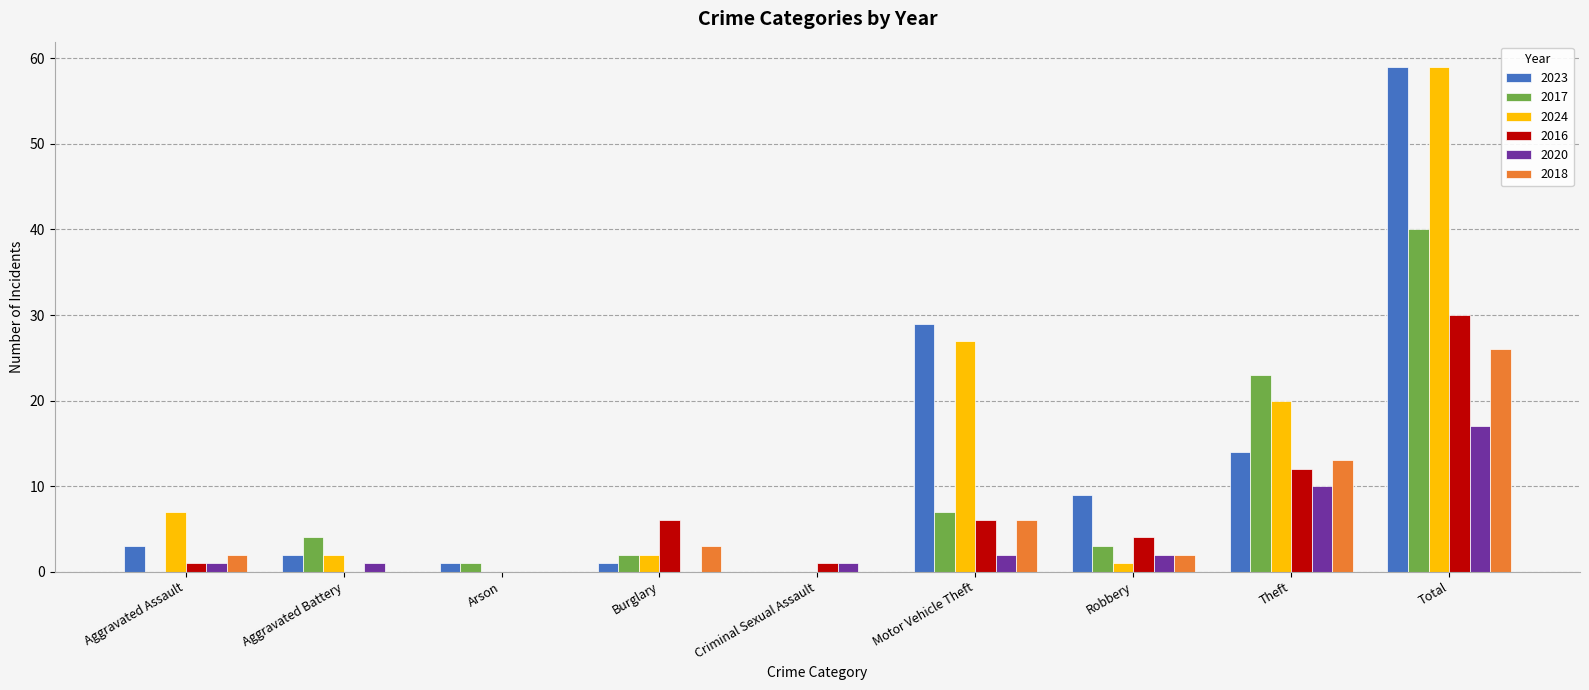

The 2018 series shows 46 at Total. True or false?

False